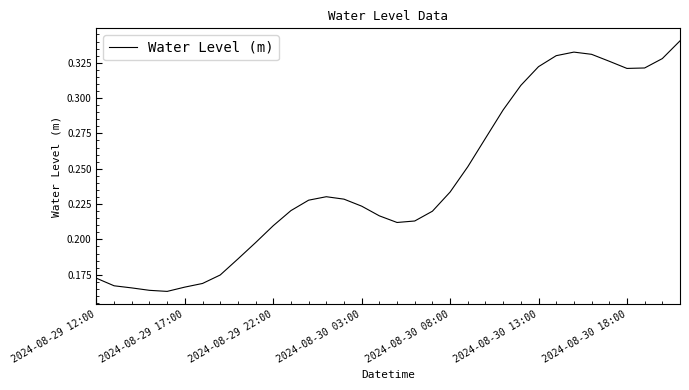

How many lines are shown in the chart?

1